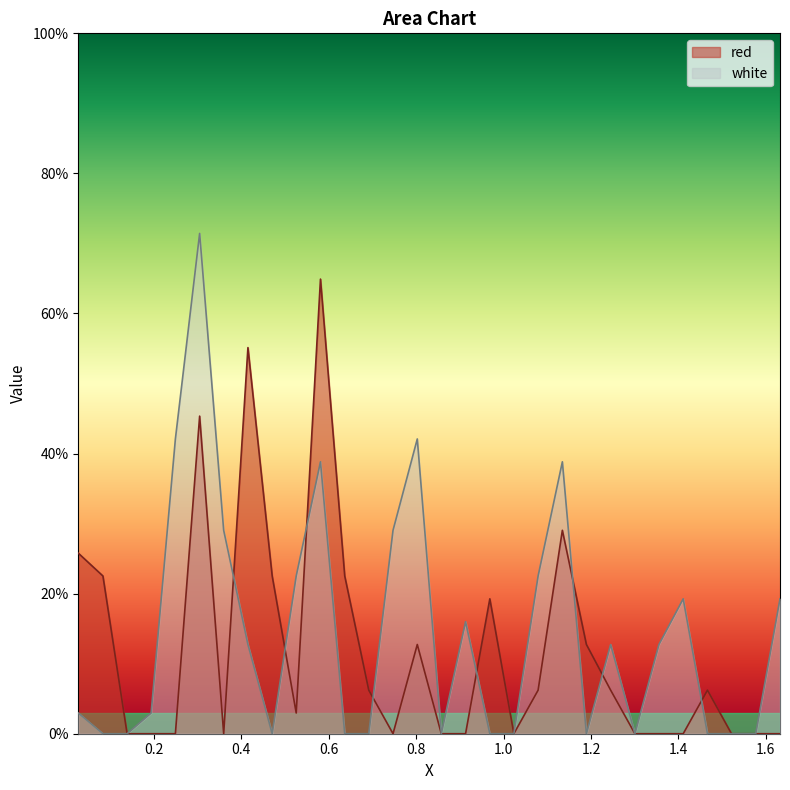

What is the maximum value shown in the chart?

71.4